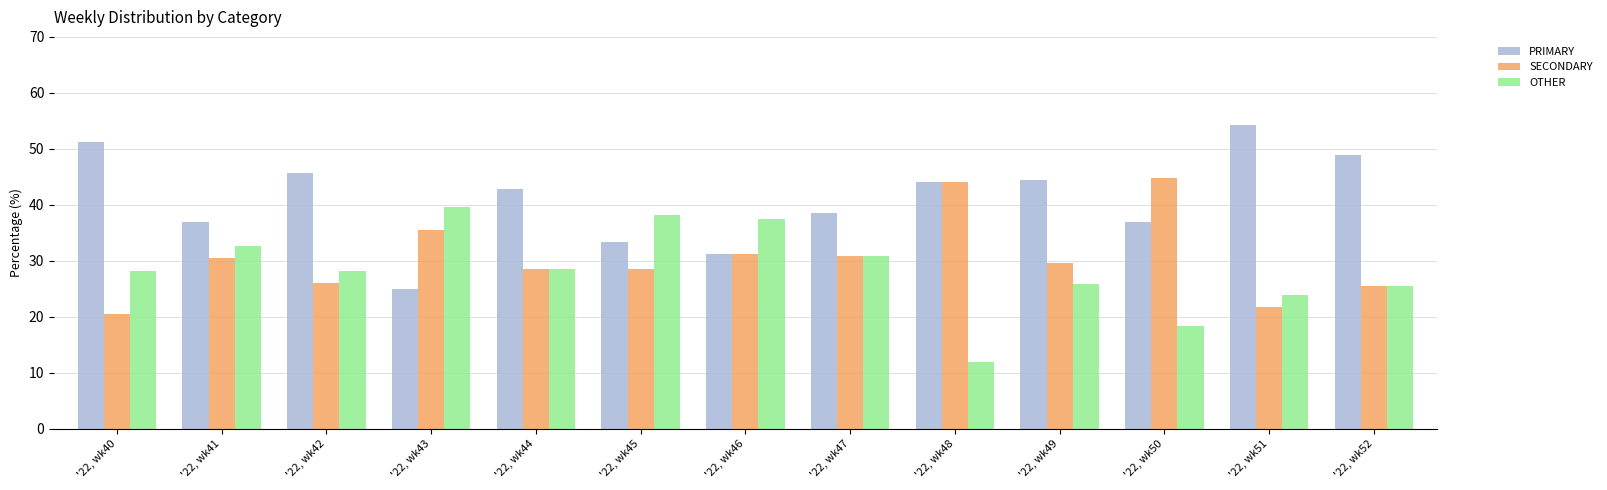

What is the spread (max minus min) of values at '22, wk49?

18.5